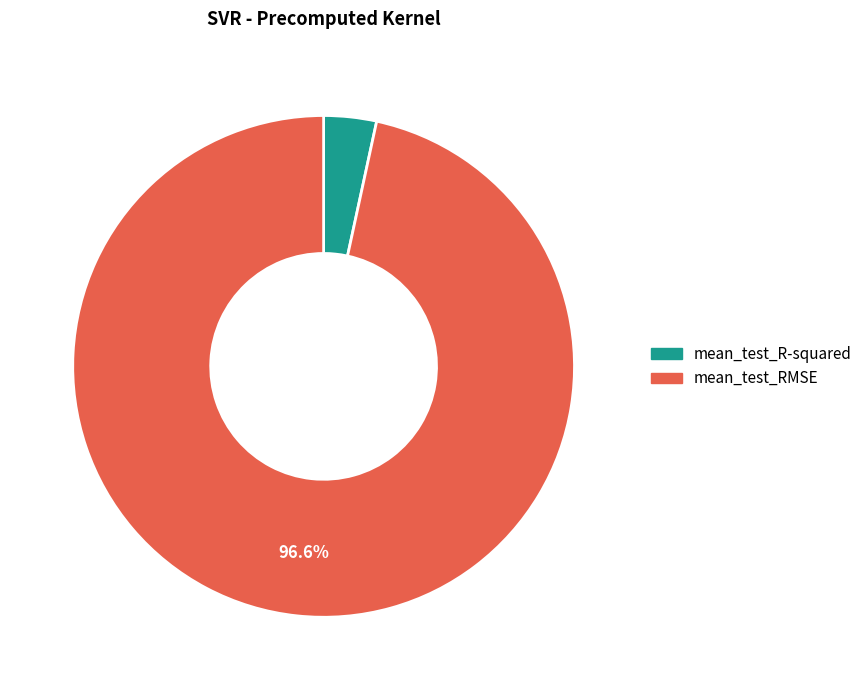

What percentage is the mean_test_RMSE slice, to the nearest percent?

97%